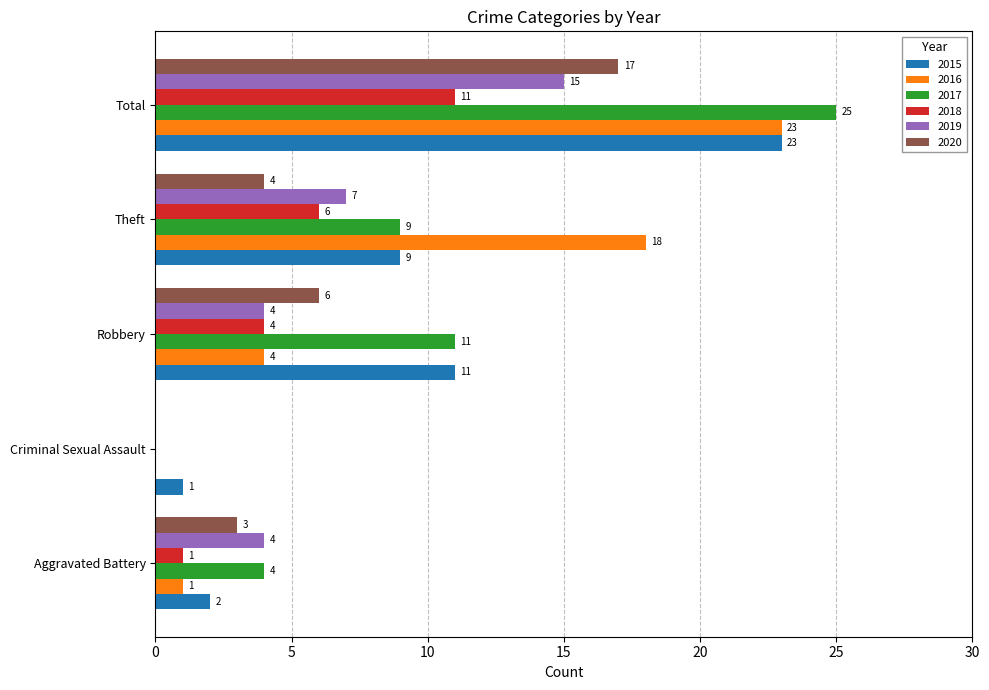

What is the sum of all 2020 values?

30